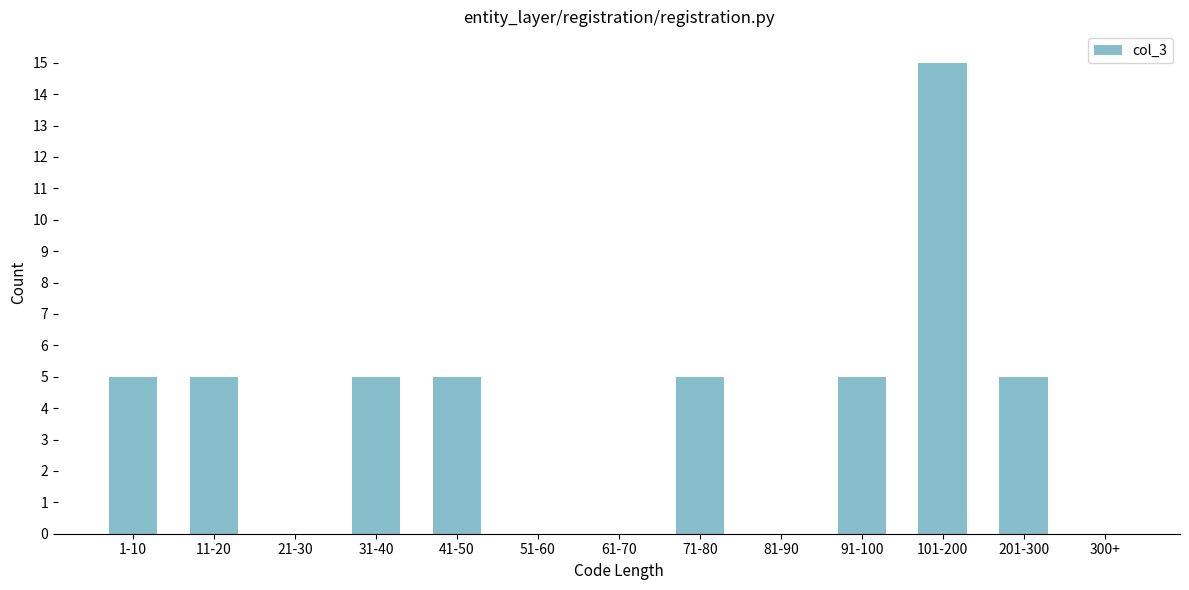

Reading right to left, transcribe all the data shown in this chart.

300+=0	201-300=5	101-200=15	91-100=5	81-90=0	71-80=5	61-70=0	51-60=0	41-50=5	31-40=5	21-30=0	11-20=5	1-10=5